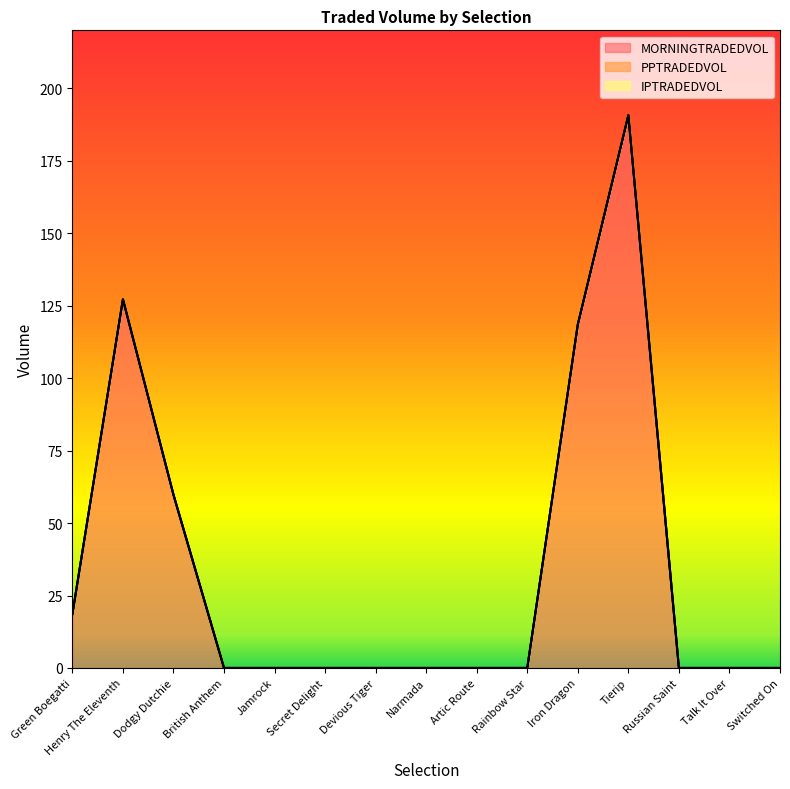

Reading left to right, extract all data points from this chart.

MORNINGTRADEDVOL: Green Boegatti=18.6	Henry The Eleventh=127.2	Dodgy Dutchie=59.7	British Anthem=0.0	Jamrock=0.0	Secret Delight=0.0	Devious Tiger=0.0	Narmada=0.0	Artic Route=0.0	Rainbow Star=0.0	Iron Dragon=118.5	Tierip=190.7	Russian Saint=0.0	Talk It Over=0.0	Switched On=0.0
PPTRADEDVOL: Green Boegatti=0.0	Henry The Eleventh=0.0	Dodgy Dutchie=0.0	British Anthem=0.0	Jamrock=0.0	Secret Delight=0.0	Devious Tiger=0.0	Narmada=0.0	Artic Route=0.0	Rainbow Star=0.0	Iron Dragon=0.0	Tierip=0.0	Russian Saint=0.0	Talk It Over=0.0	Switched On=0.0
IPTRADEDVOL: Green Boegatti=0.0	Henry The Eleventh=0.0	Dodgy Dutchie=0.0	British Anthem=0.0	Jamrock=0.0	Secret Delight=0.0	Devious Tiger=0.0	Narmada=0.0	Artic Route=0.0	Rainbow Star=0.0	Iron Dragon=0.0	Tierip=0.0	Russian Saint=0.0	Talk It Over=0.0	Switched On=0.0